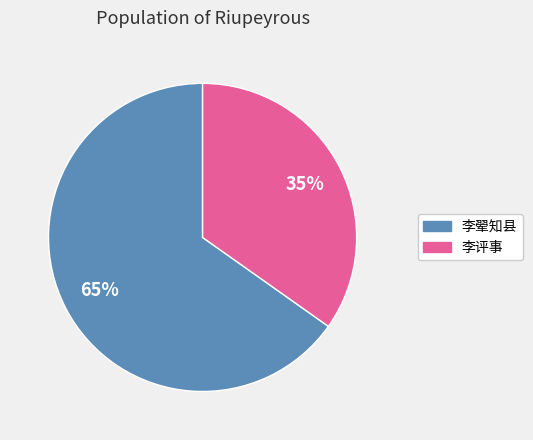

To the nearest percent, what is the difference between the largest and smallest slice percentages?

30%